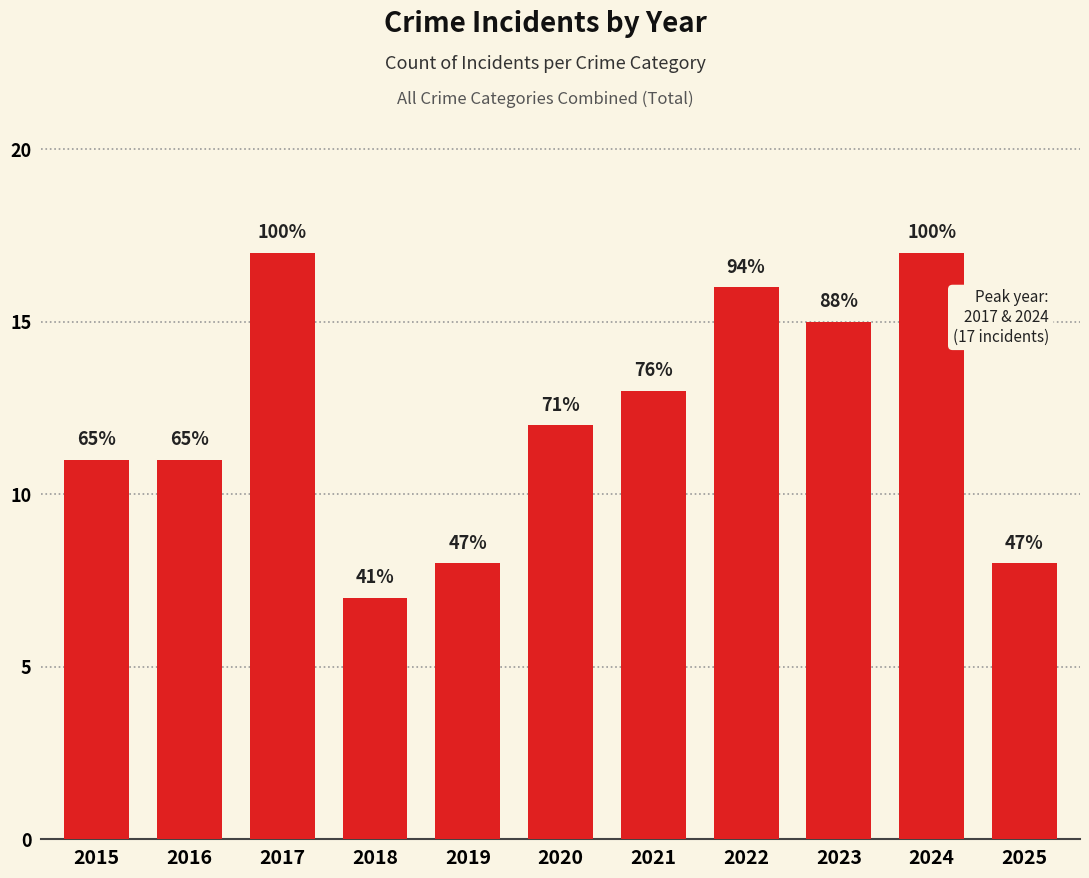

Rank the categories by value from highest to lowest.

2017, 2024, 2022, 2023, 2021, 2020, 2015, 2016, 2019, 2025, 2018